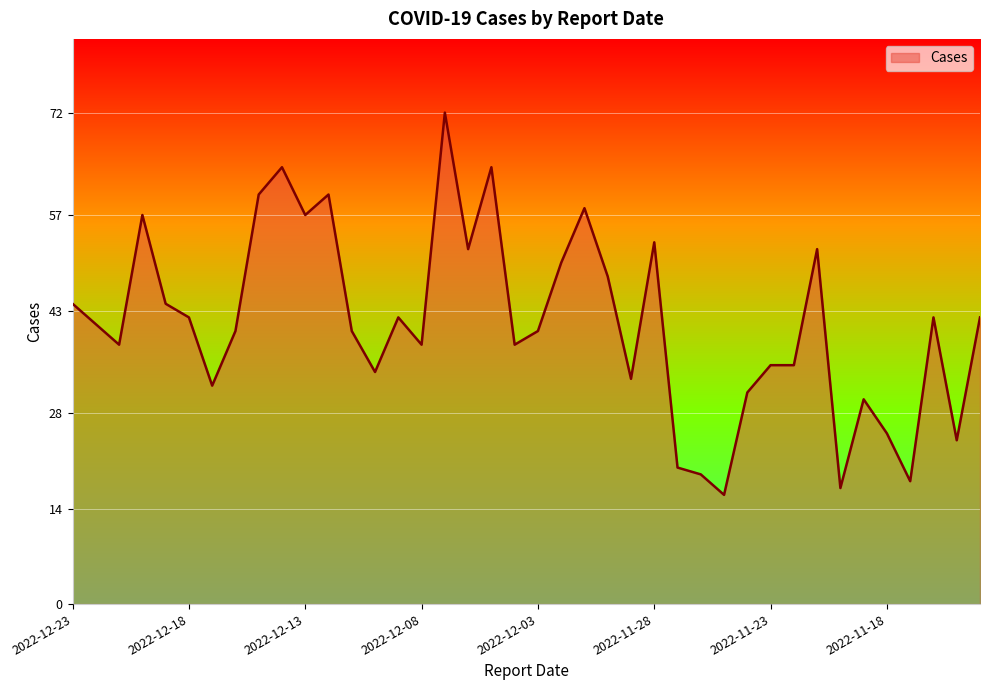

What is the minimum value shown in the chart?

16